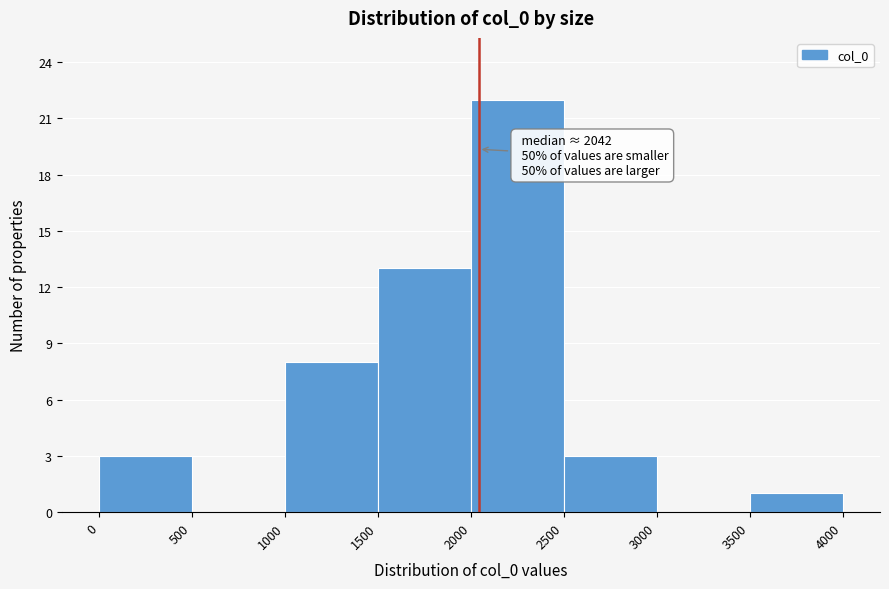

Over which range of the x-axis is the bar tallest?

2000 to 2500